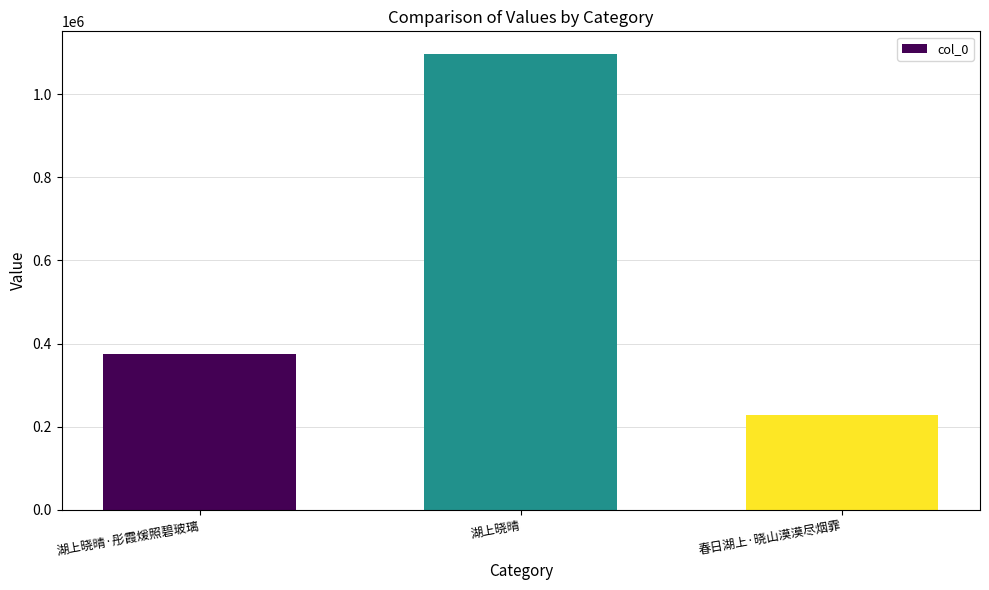

The value at 春日湖上·晓山漠漠尽烟霏 is 122329. True or false?

False